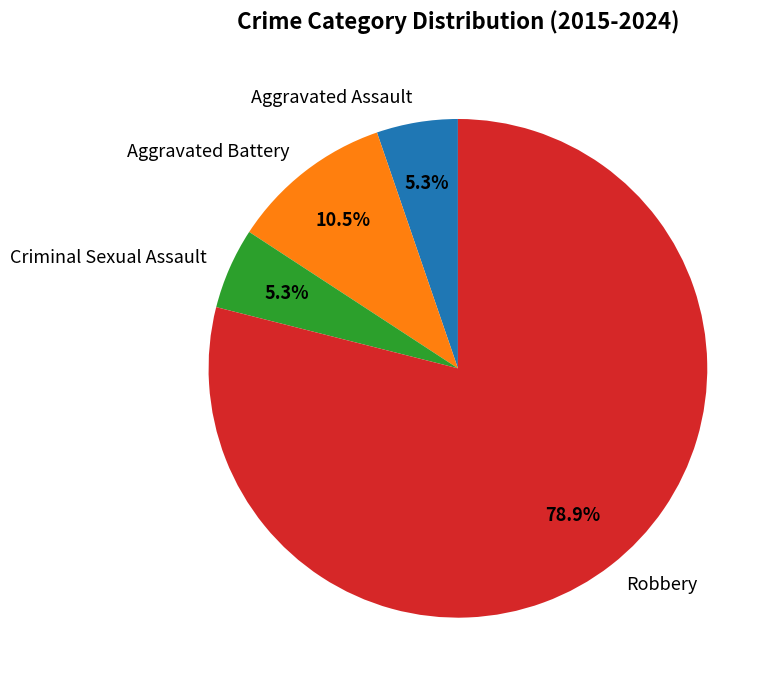

The Robbery slice represents 65% of the pie. True or false?

False